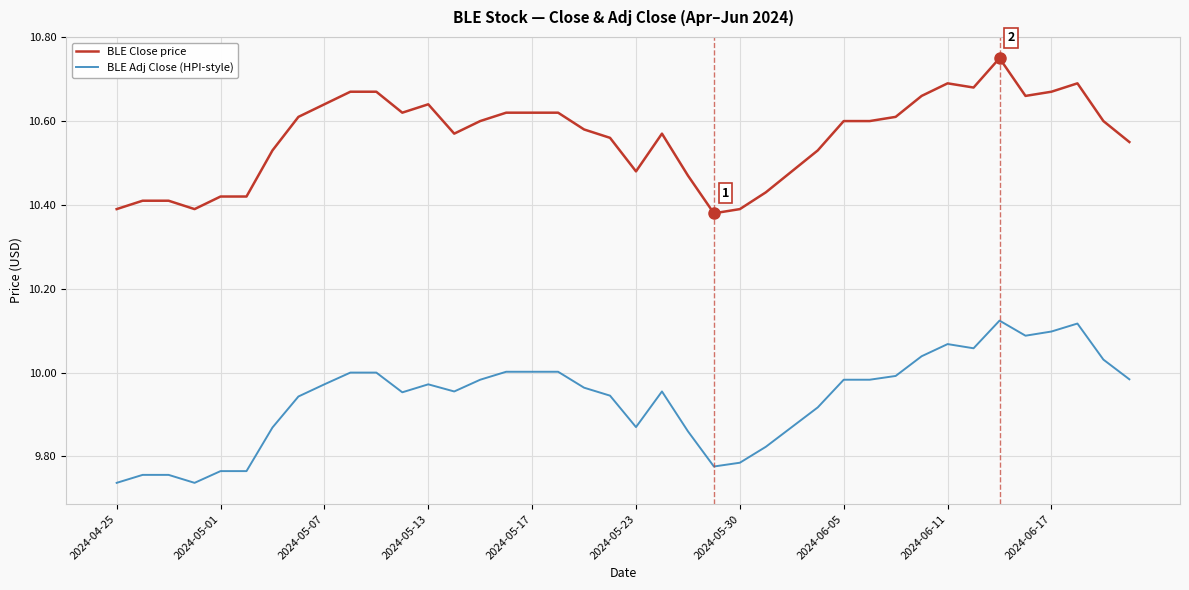

Which series has the largest total across all categories?

BLE Close price